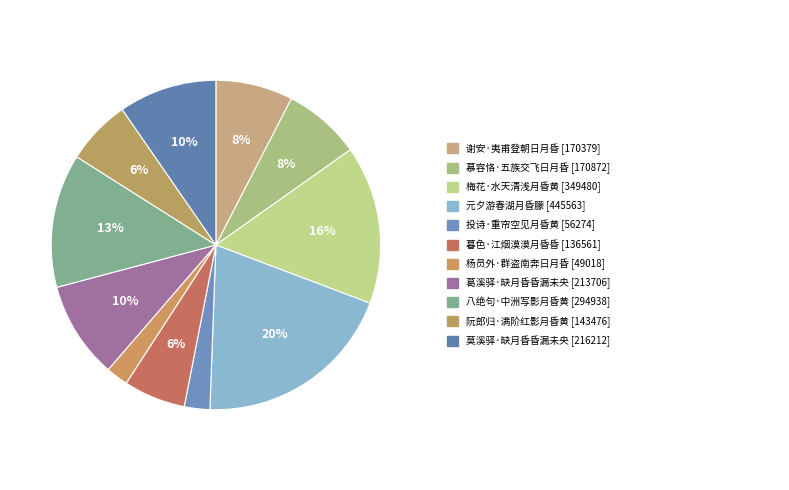

To the nearest percent, what is the average slice percentage?

9%